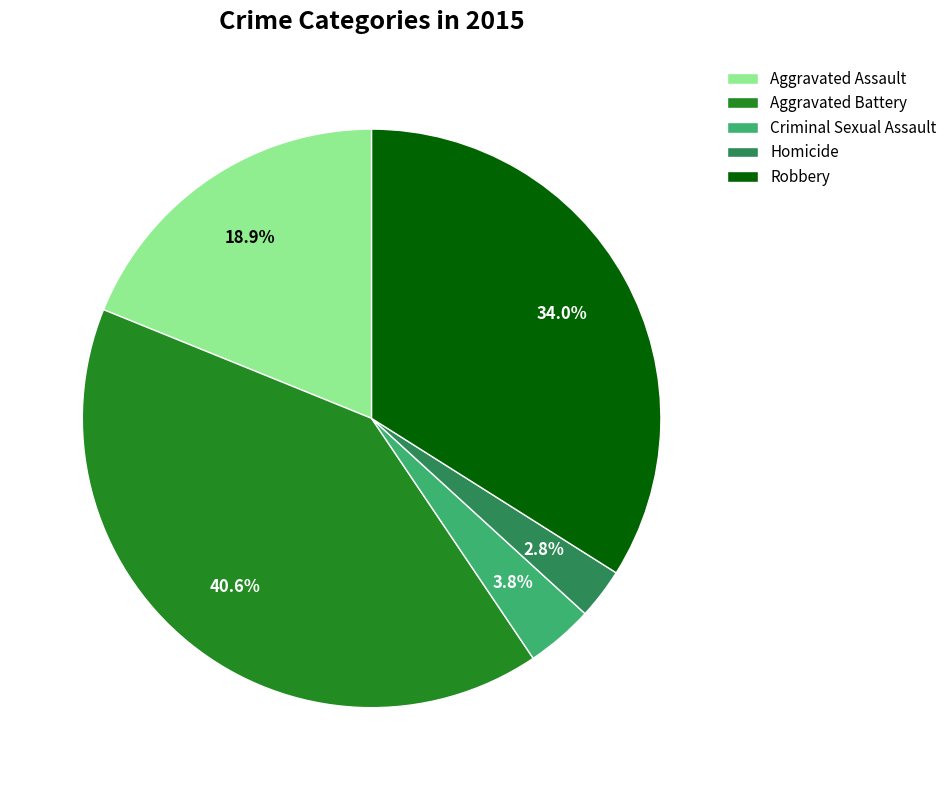

To the nearest percent, what is the difference between the Aggravated Battery and Aggravated Assault slice percentages?

22%